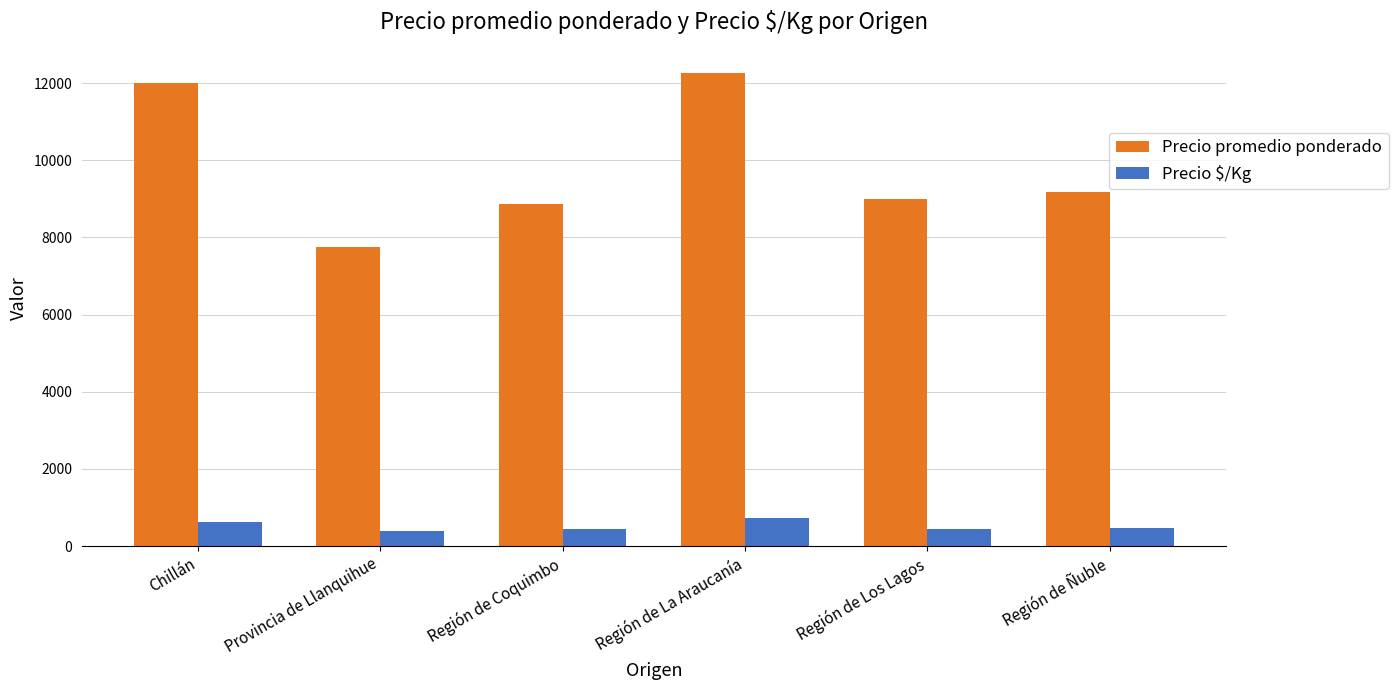

At how many categories does at least one series exceed 1360?

6